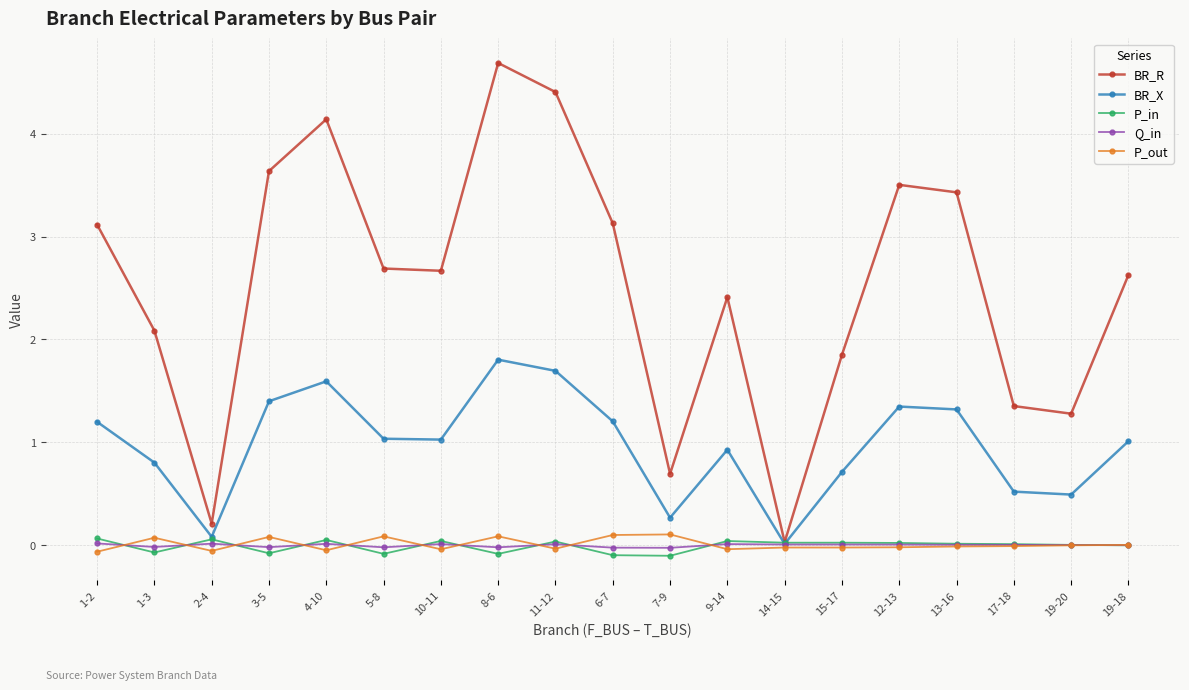

What is the difference between the highest and lowest values at 19-20?

1.3